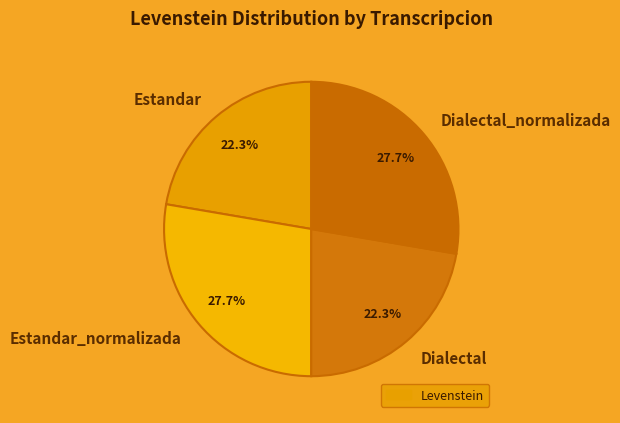

True or false: Dialectal accounts for 22% of the total.

True